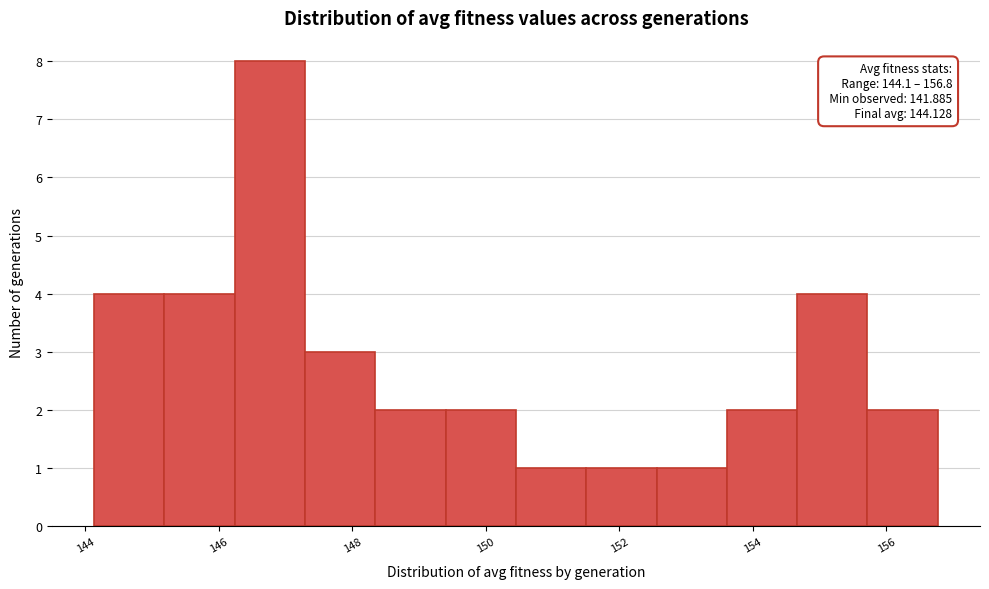

Over which range of the x-axis is the bar tallest?

146.2 to 147.2